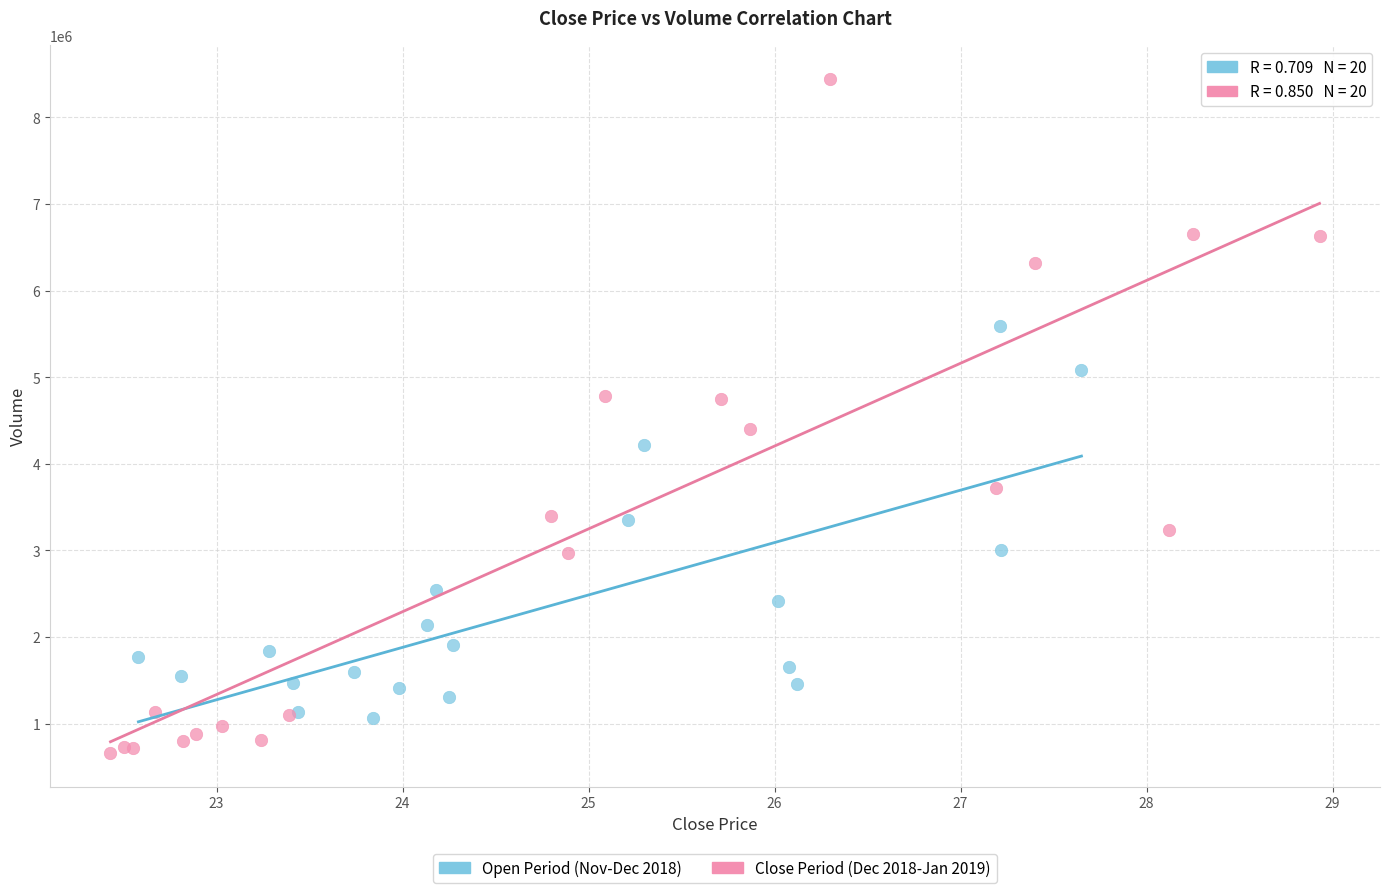

Which series has the widest spread of Y values?

Close Period (Dec 2018-Jan 2019)